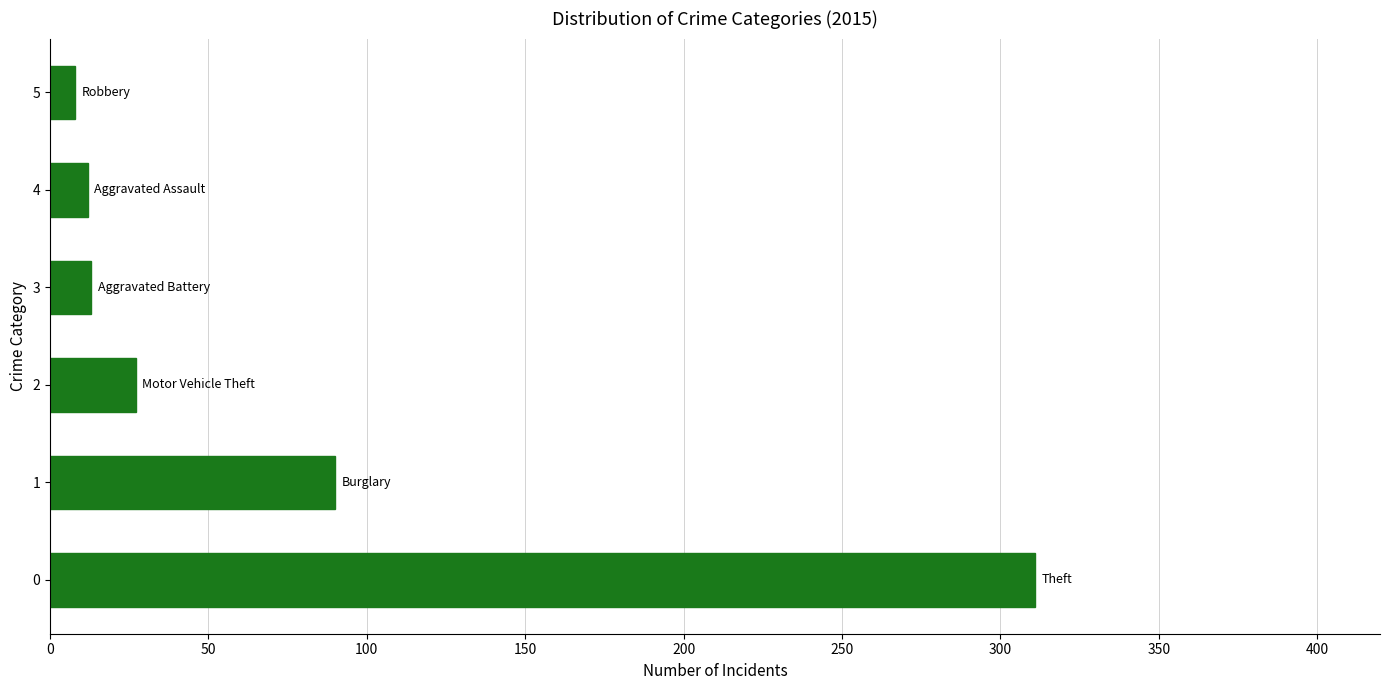

What is the maximum value shown in the chart?

311